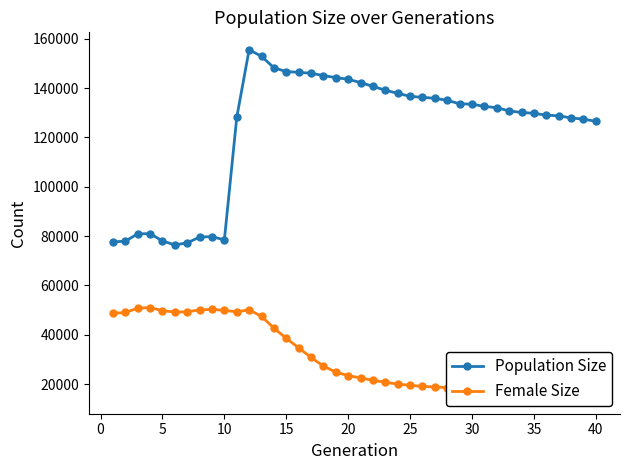

At how many categories does at least one series exceed 79413?

34